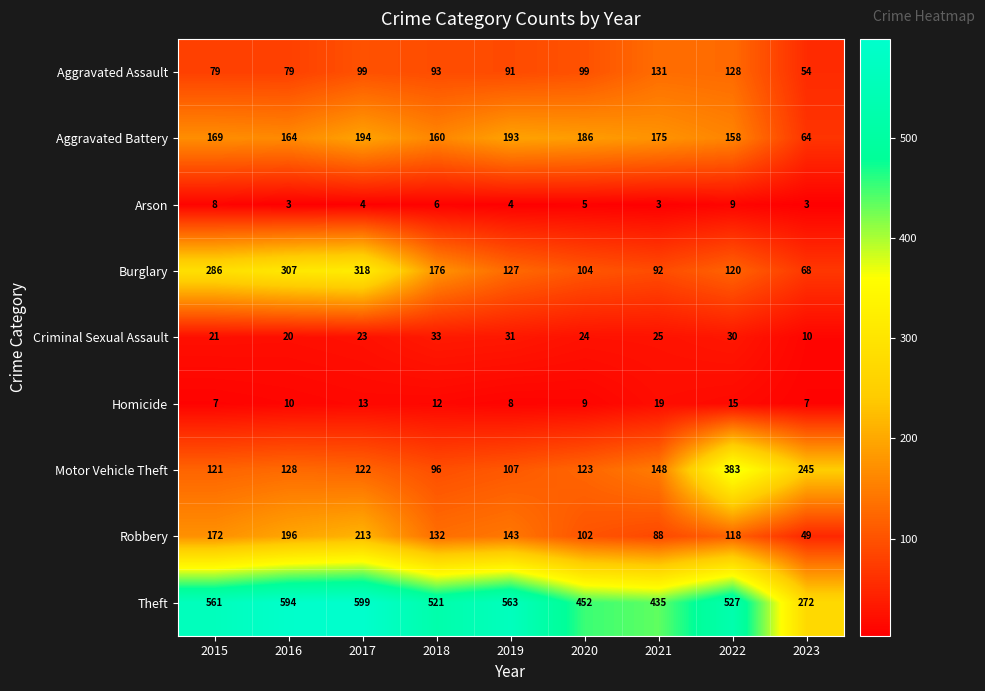

What is the total value across all series at 2020?

1104